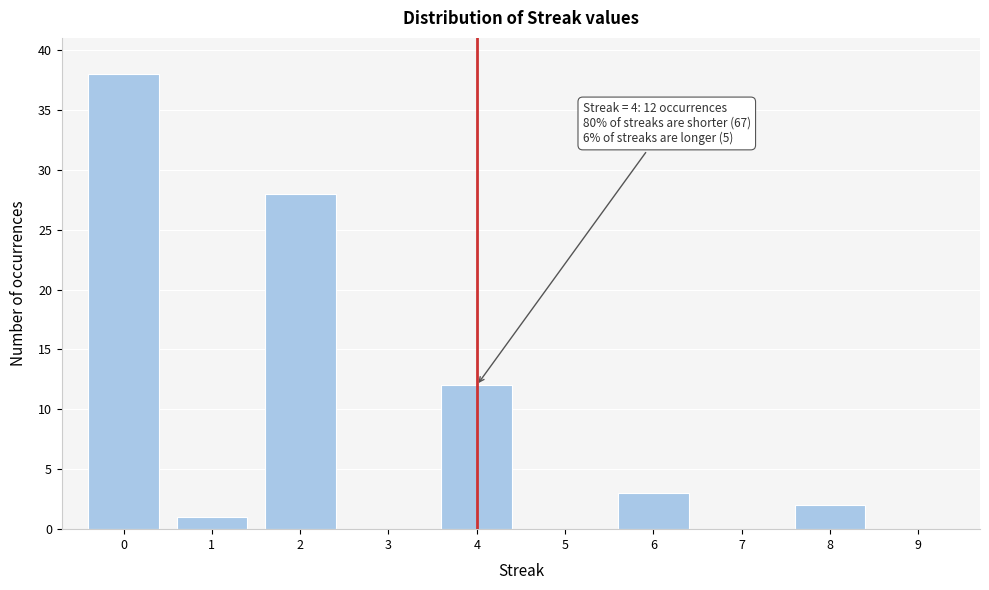

Reading left to right, transcribe all the data shown in this chart.

0=38	1=1	2=28	3=0	4=12	5=0	6=3	7=0	8=2	9=0